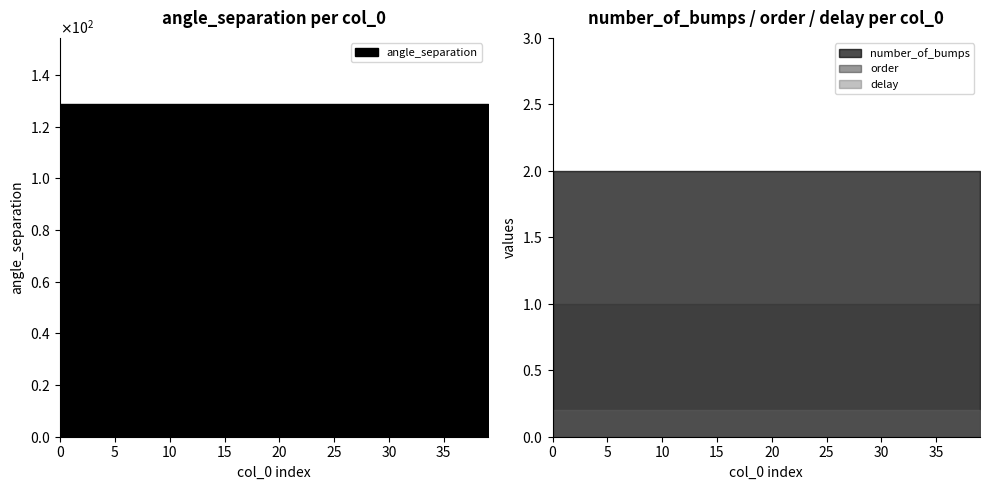

What is the approximate value of delay at 31?

0.2